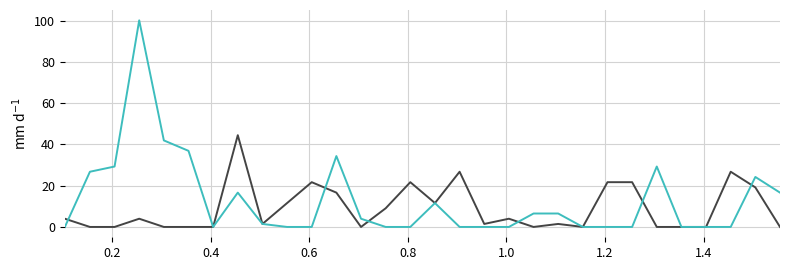

What is the maximum value shown in the chart?

100.2